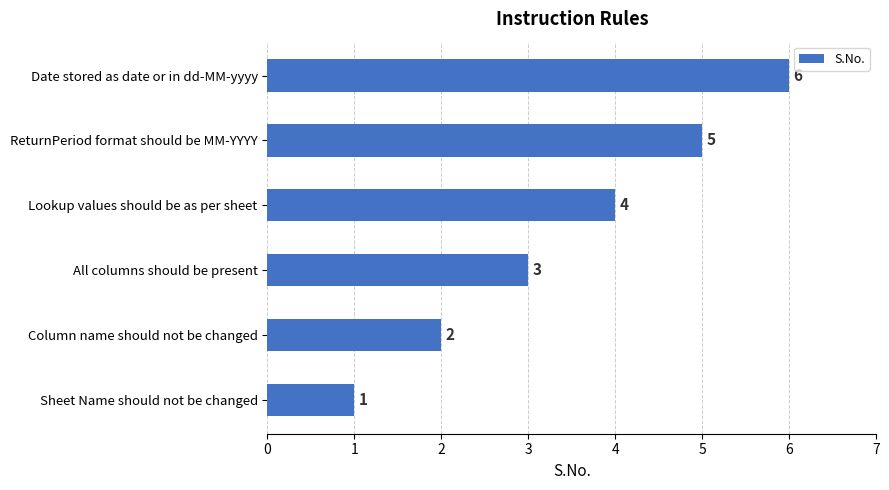

Count the values in the range 2 to 5.

4